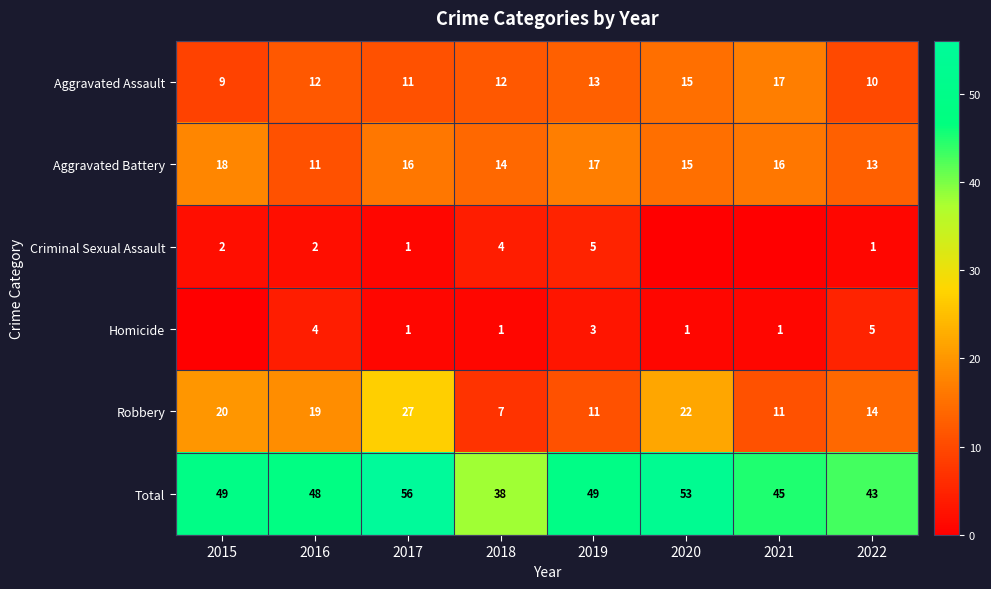

At which category is the sum across all series the highest?

2017